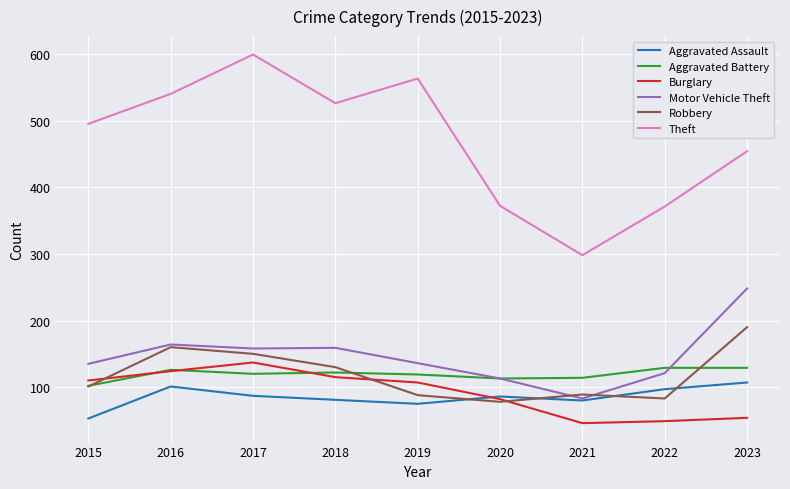

What is the total value across all series at 2019?

1088